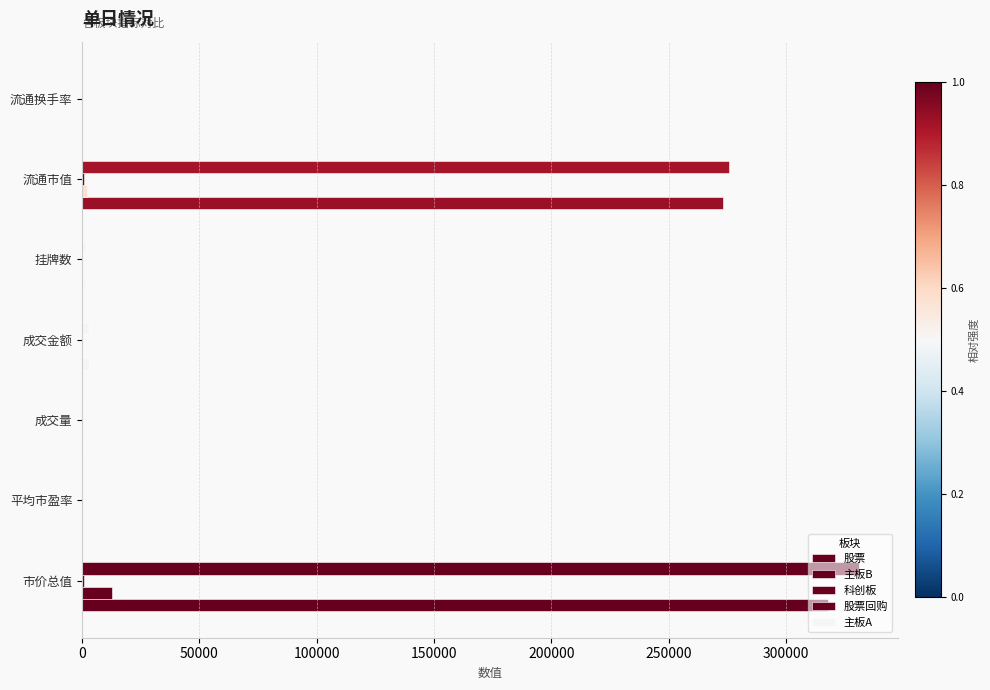

Rank the series by their maximum value, from highest to lowest.

股票回购, 股票, 主板B, 科创板, 主板A